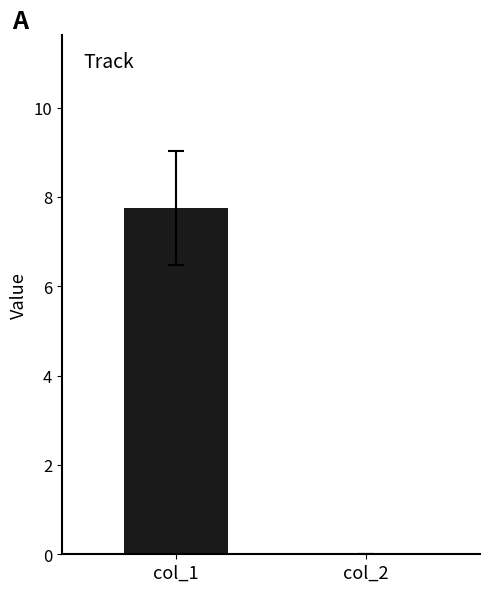

What is the difference between the maximum and minimum values in the col_1 series?

7.8